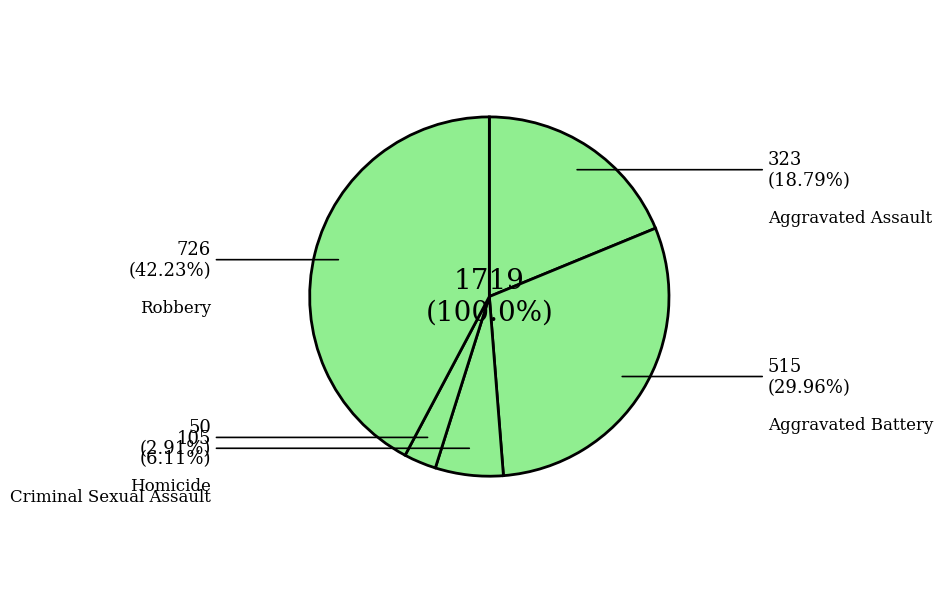

How many segments does this pie chart have?

5